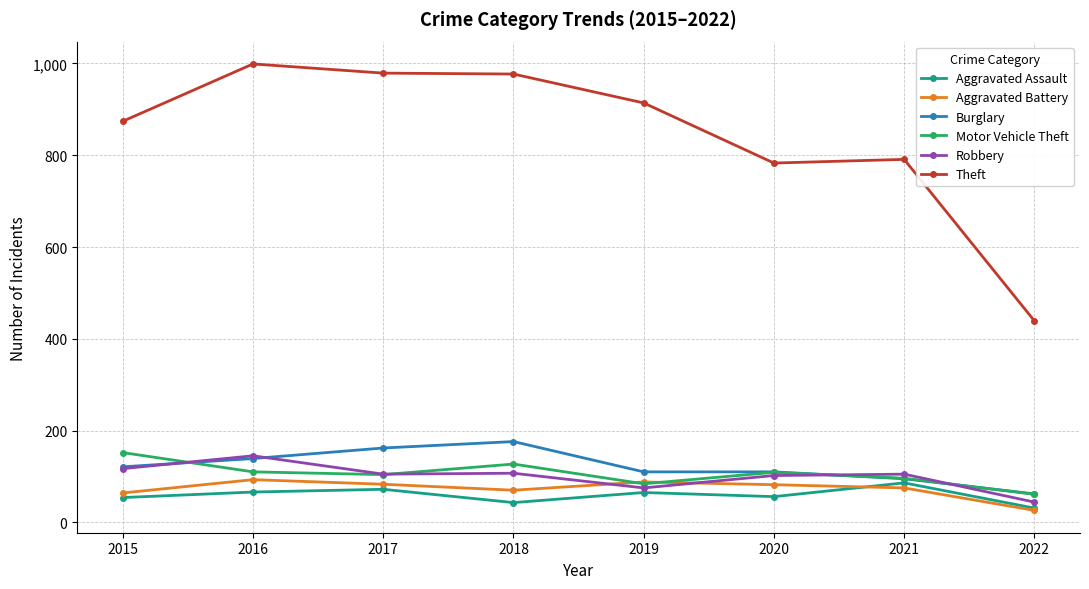

What is the difference between the maximum and minimum values in the Theft series?

560